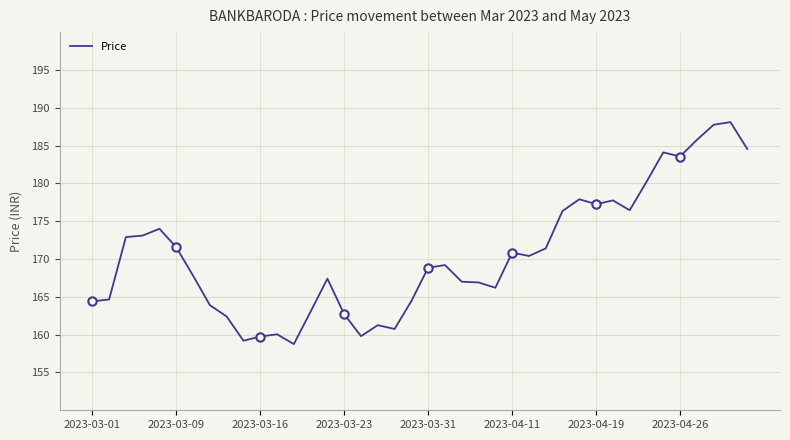

What is the smallest value displayed?

158.8